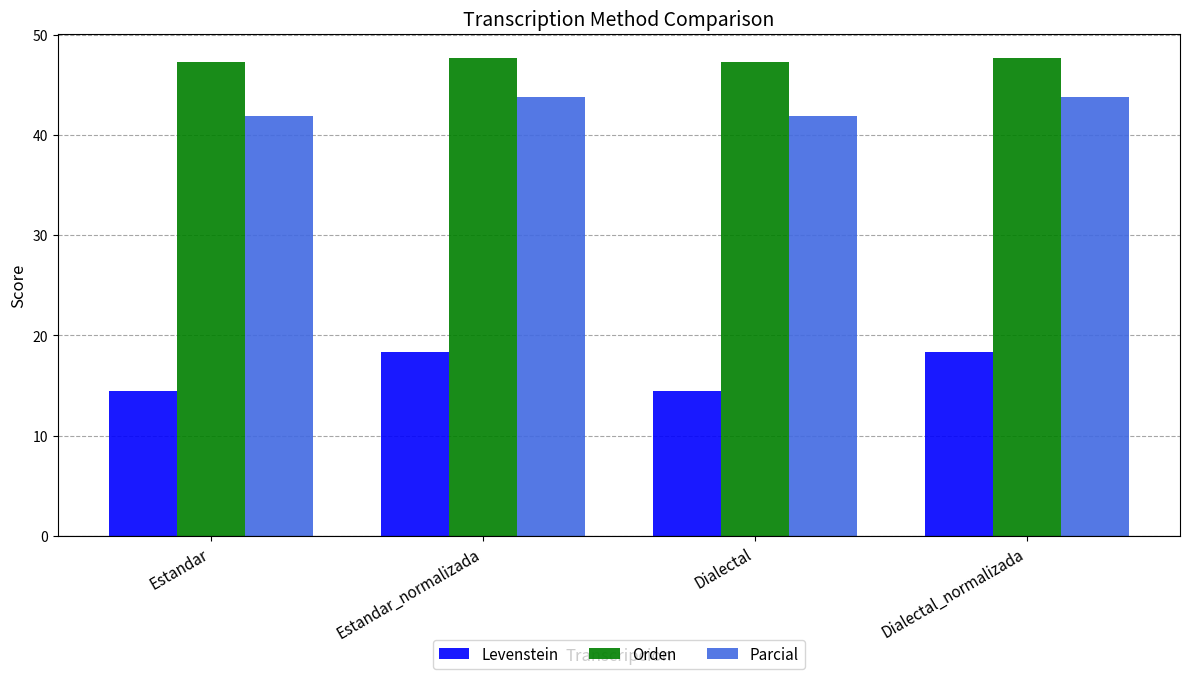

What is the highest value of the Parcial series?

43.8